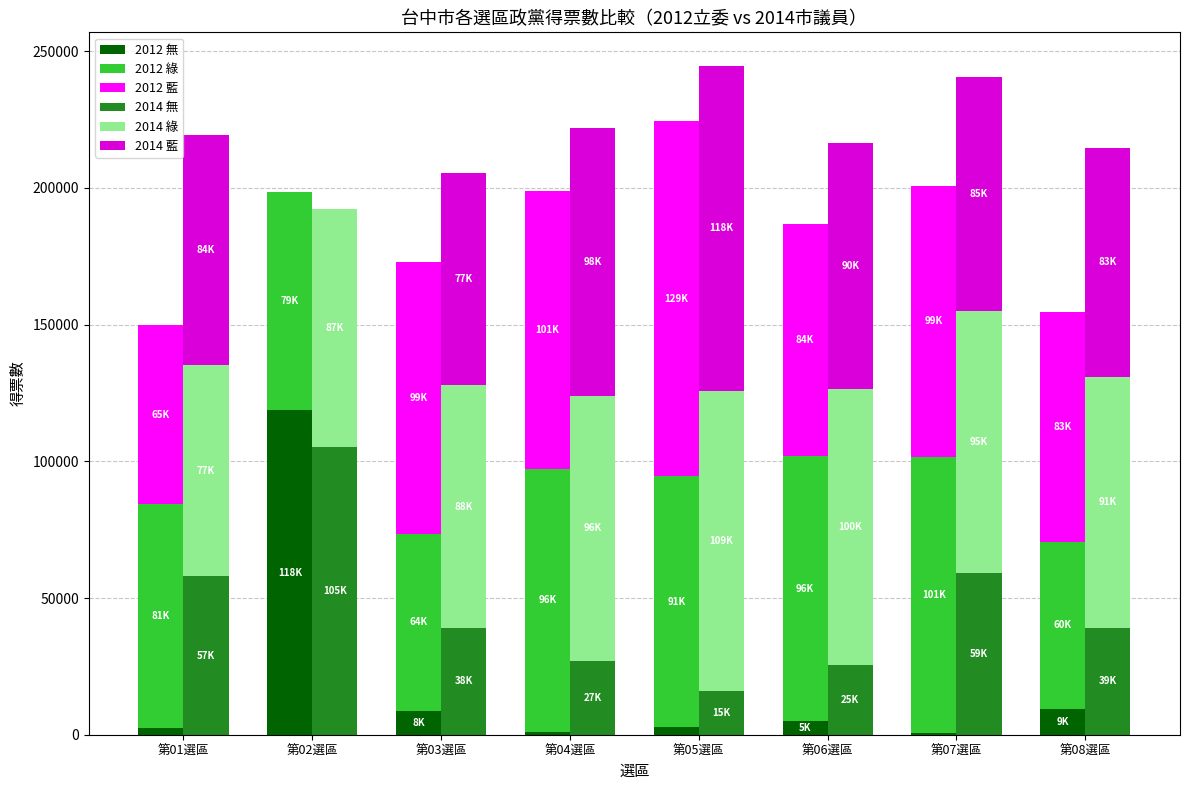

List the labels in order of 2012 無 value, largest first.

第02選區, 第08選區, 第03選區, 第06選區, 第05選區, 第01選區, 第04選區, 第07選區